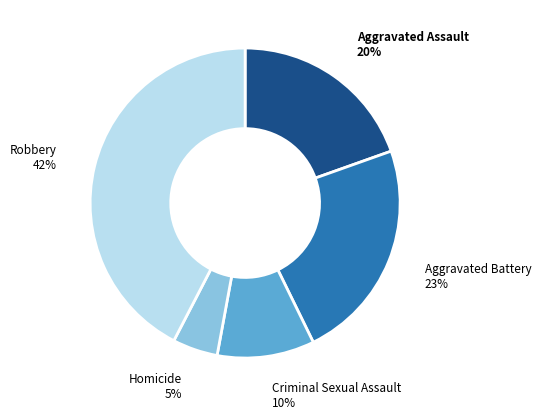

Do Aggravated Assault and Aggravated Battery together represent more than half of the pie?

No